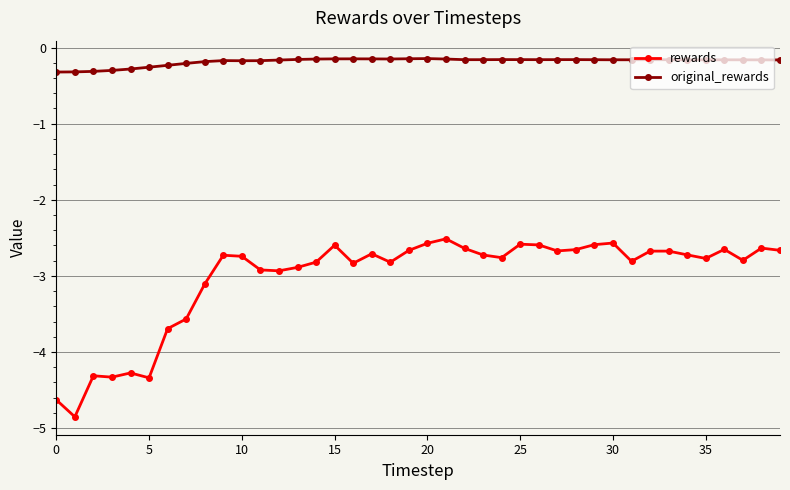

True or false: rewards and original_rewards cross at least once.

False